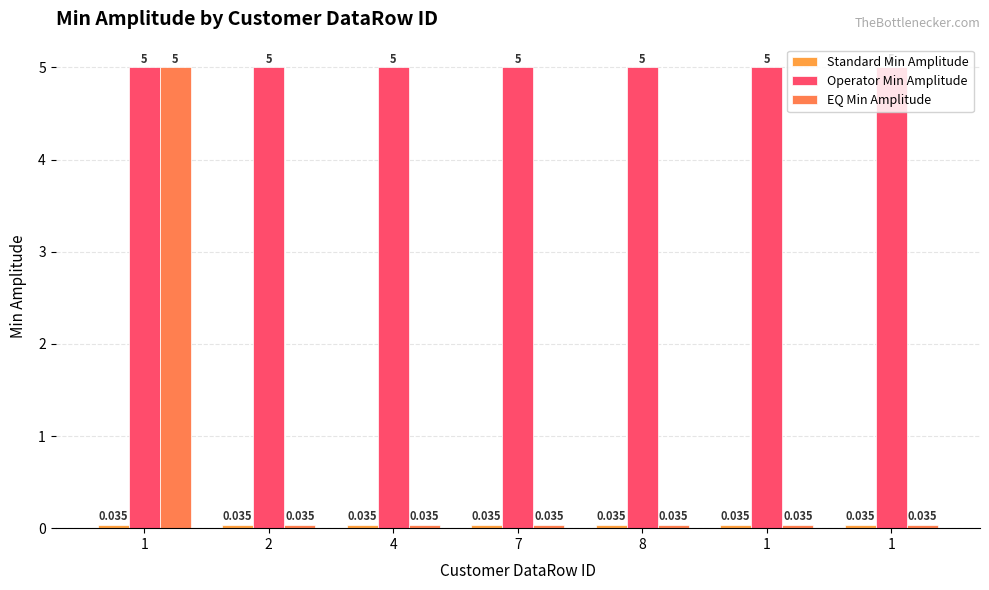

How many groups of bars are there?

7